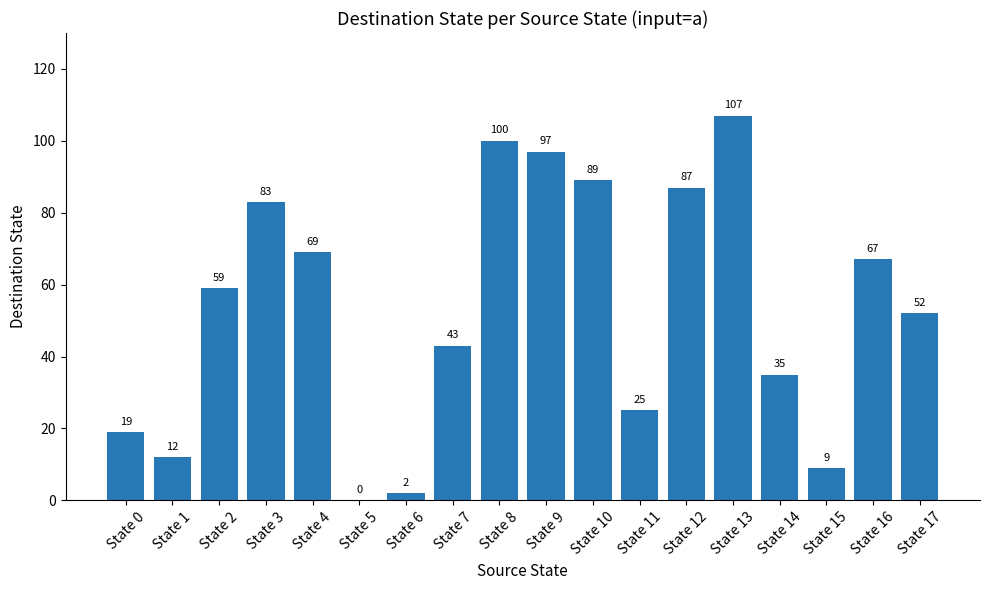

Are the bars horizontal?

No